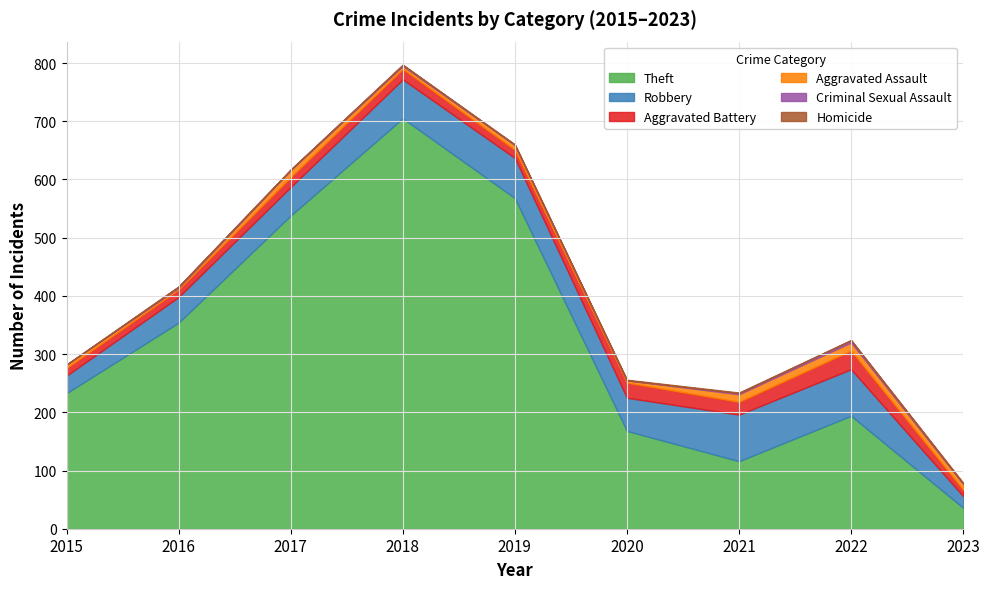

Is it true that Aggravated Battery equals 13 at 2016?

True